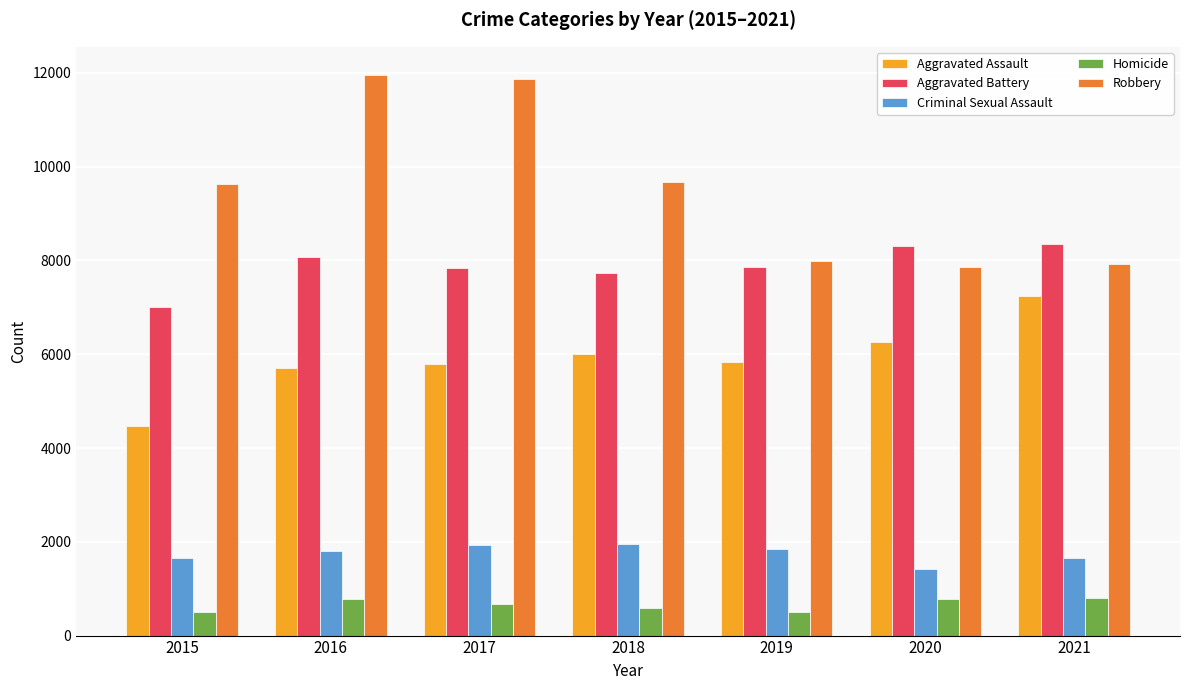

List the series in order of their peak value, lowest first.

Homicide, Criminal Sexual Assault, Aggravated Assault, Aggravated Battery, Robbery